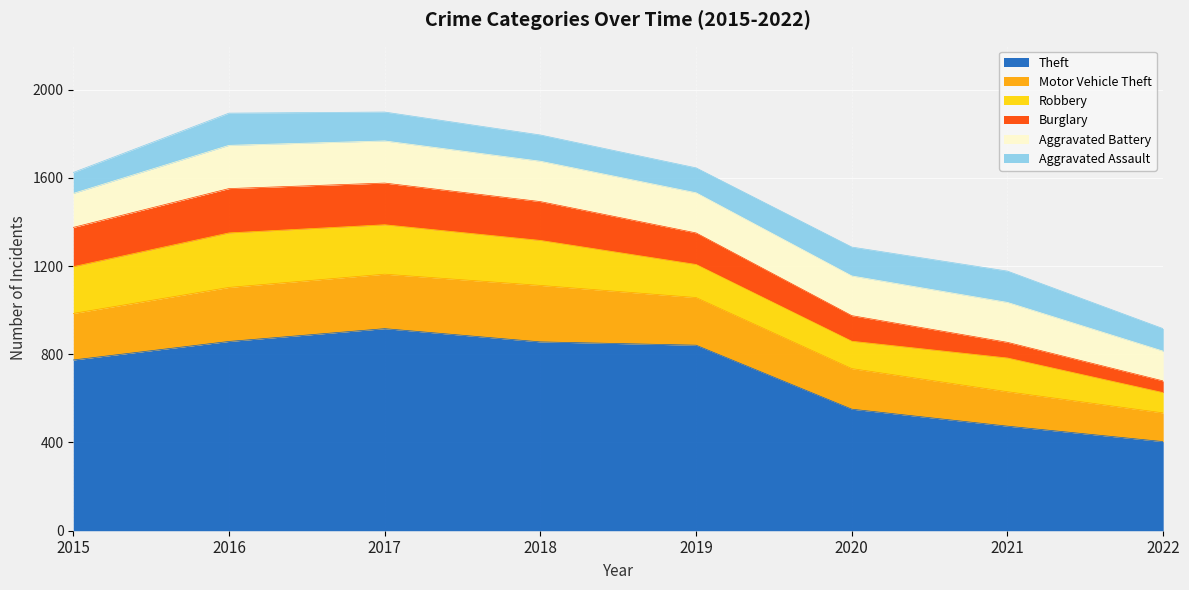

Where is the first local maximum for Robbery?

2016